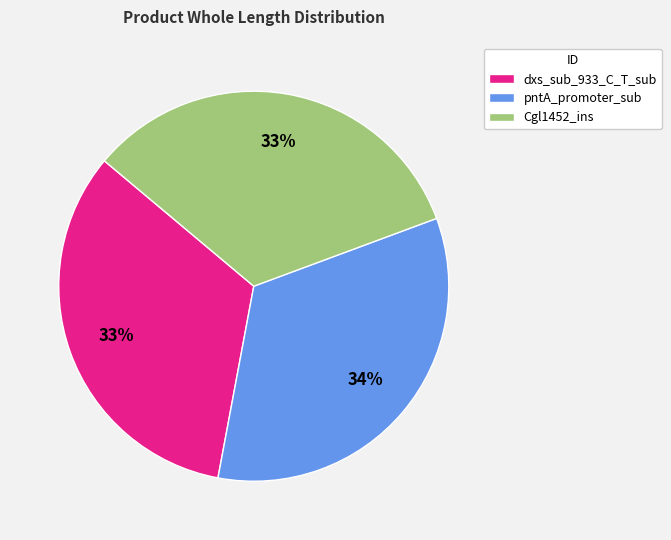

To the nearest percent, what is the average slice percentage?

33%